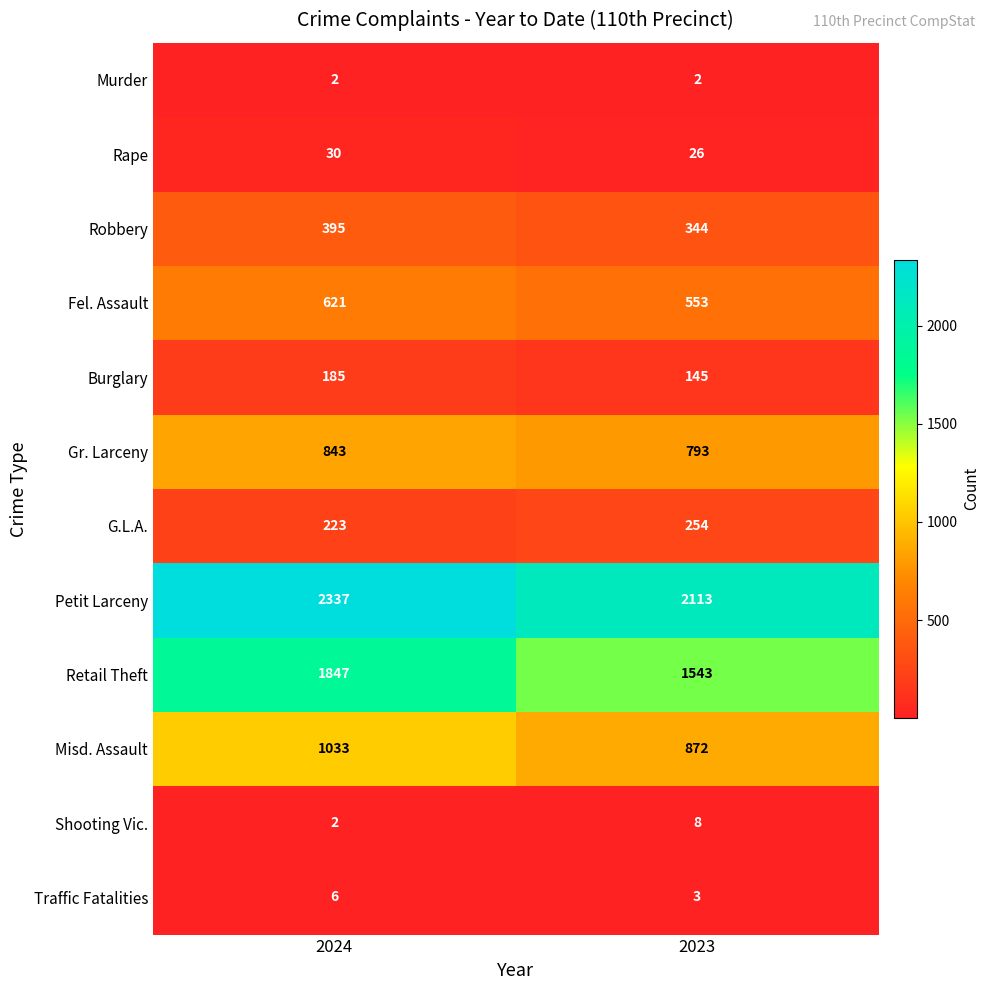

At how many categories does at least one series exceed 2325?

1